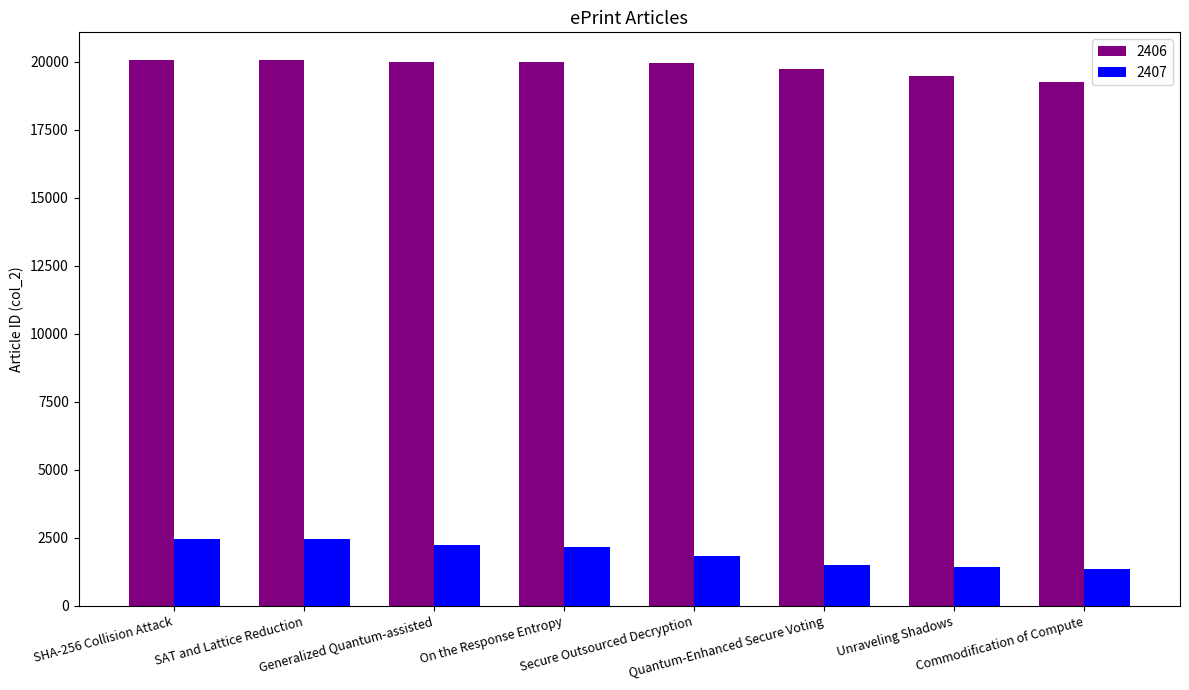

True or false: 2407 has a value of 606 at Unraveling Shadows.

False